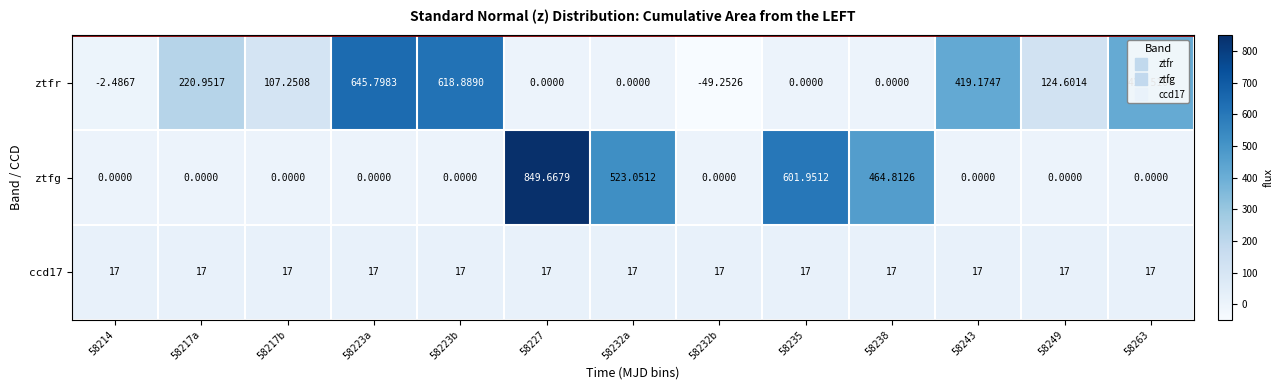

Which series has the largest total across all categories?

ztfr